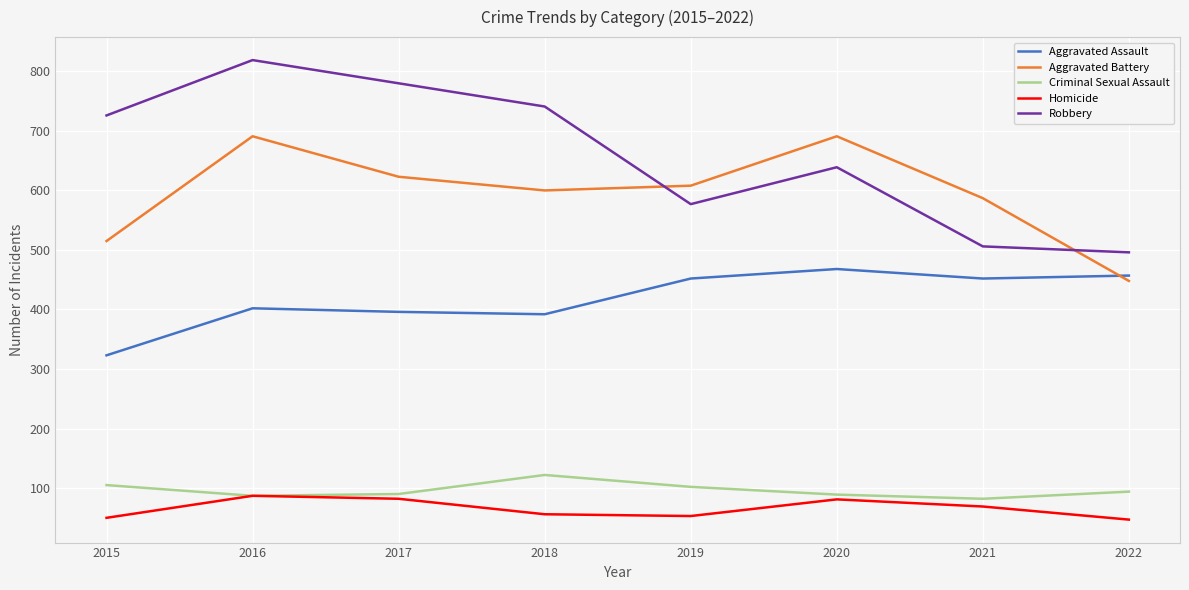

At which category is the sum across all series the highest?

2016